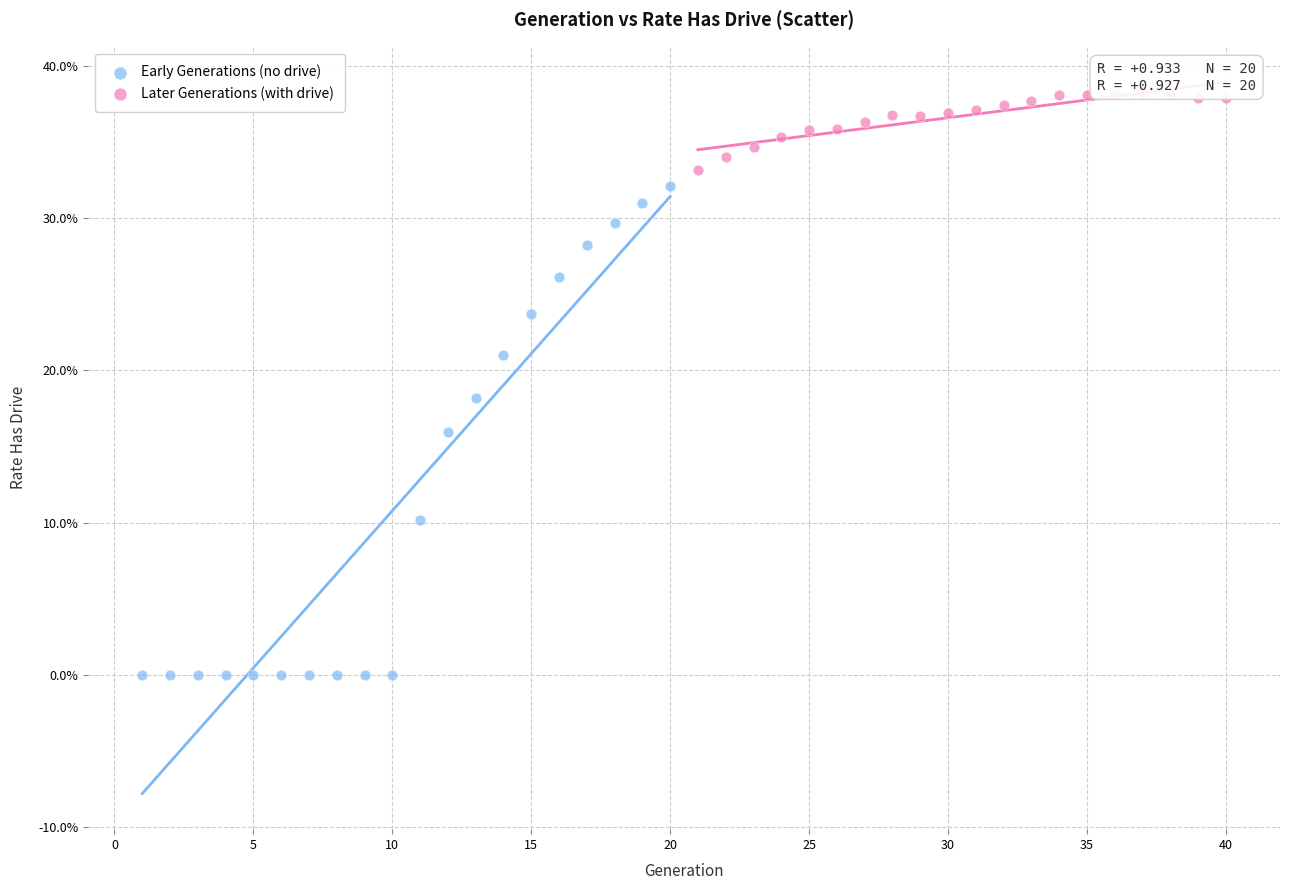

Which series has the widest spread of Y values?

Early Generations (no drive)